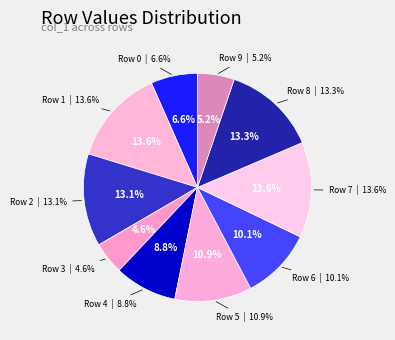

Is it true that 5 is 11% of the pie?

True